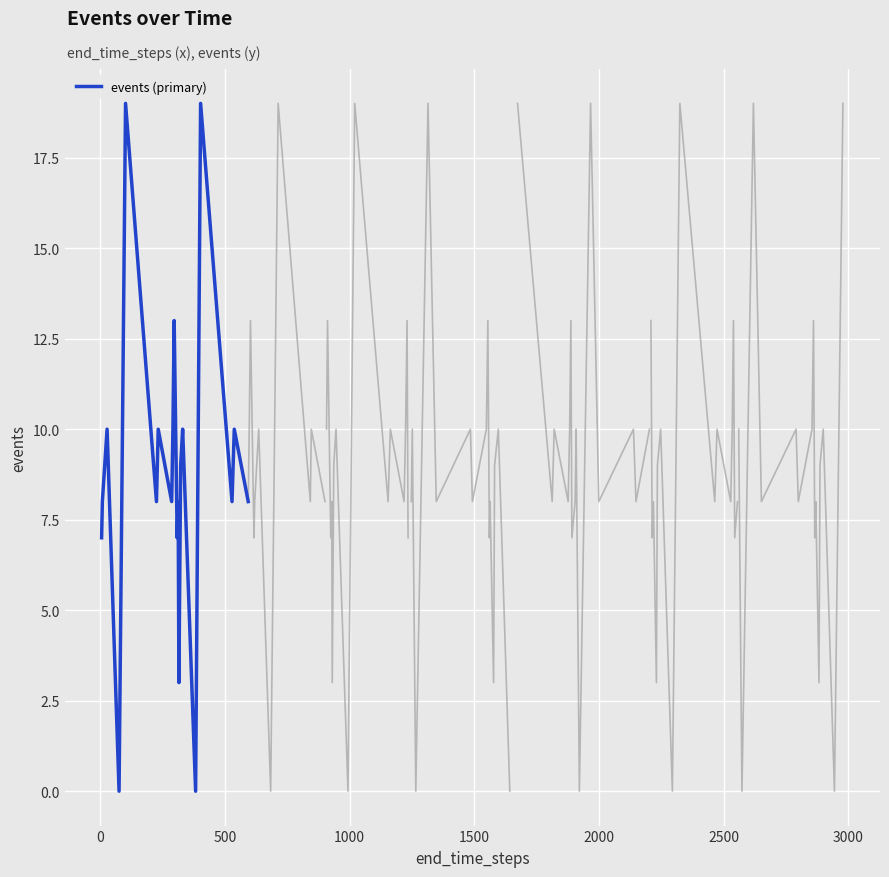

What is the maximum value for events (primary)?

19